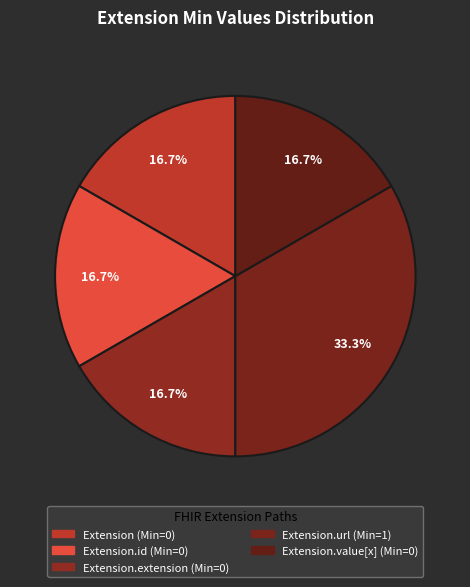

How many segments does this pie chart have?

5